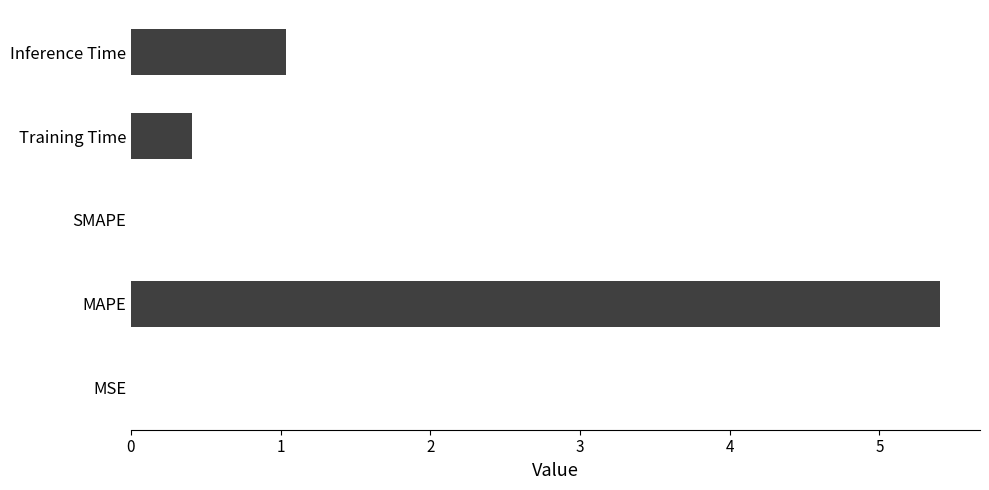

Is it true that the value at SMAPE is 0.0?

True